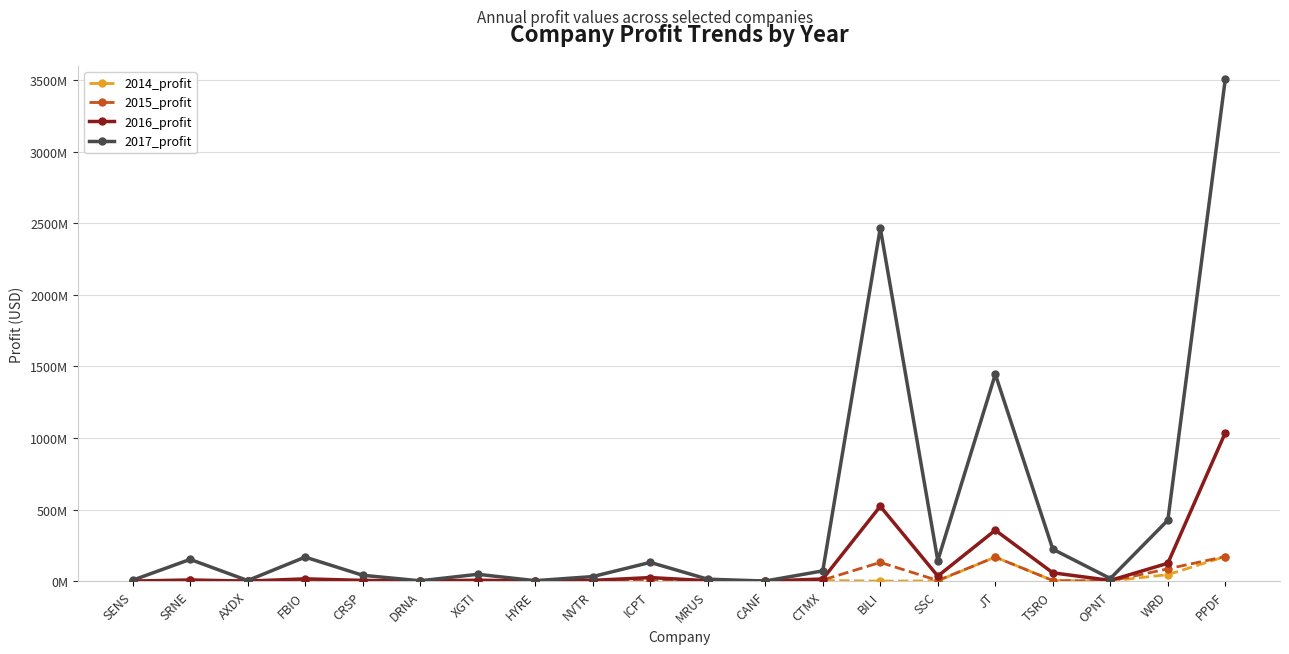

At which category is the sum across all series the highest?

PPDF